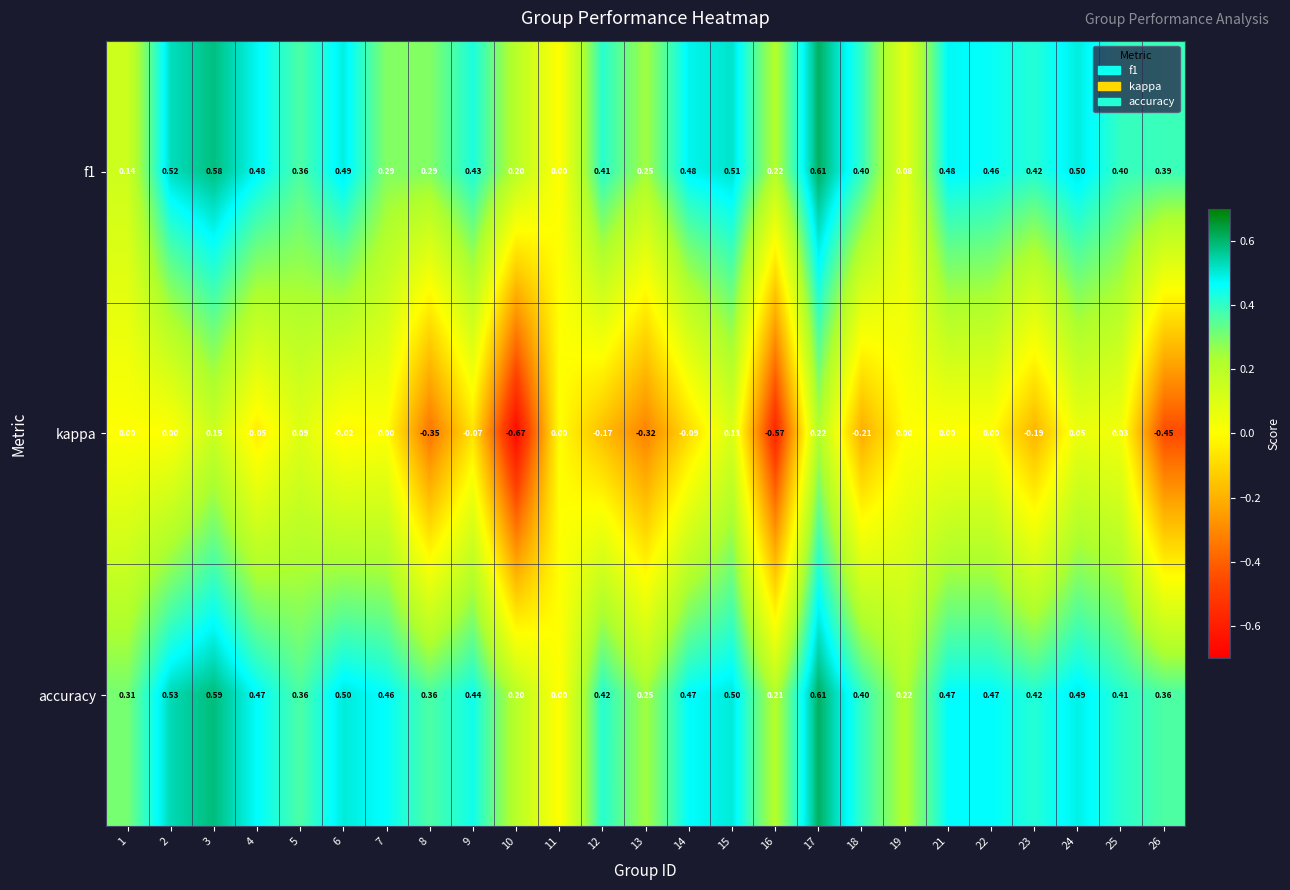

Is the value of accuracy at 13 greater than the value of kappa at 17?

Yes